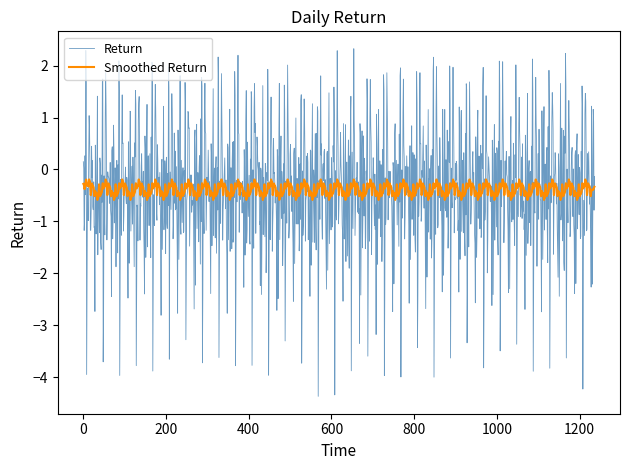

What is the minimum value for Smoothed Return?

-0.6